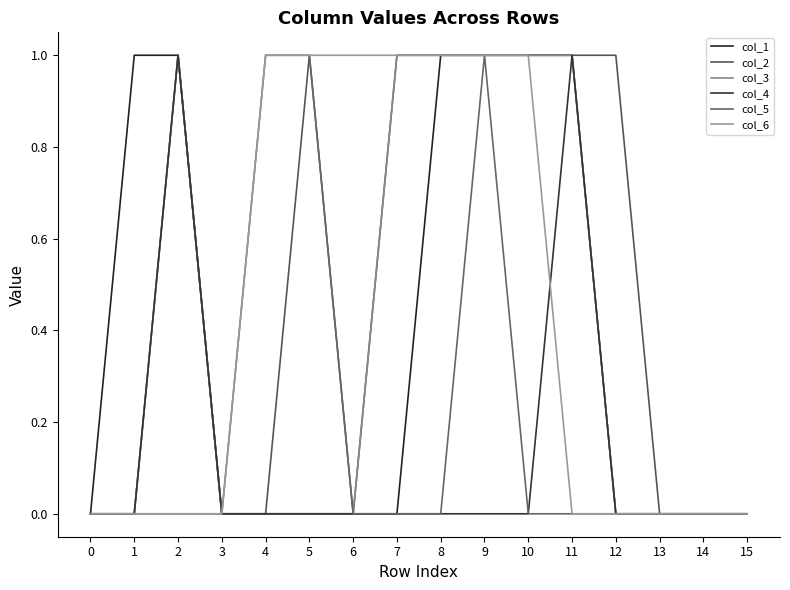

What is the maximum value for col_5?

1